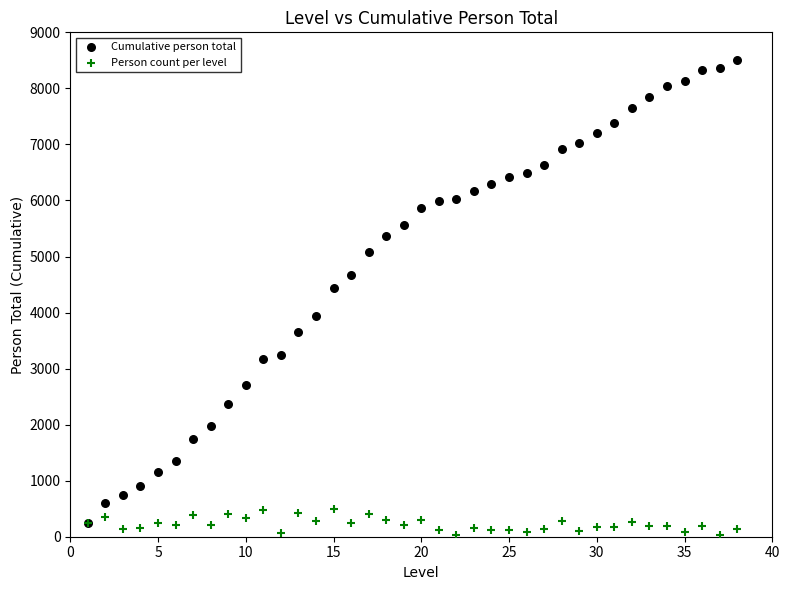

What are all the series names shown in the legend?

Cumulative person total, Person count per level